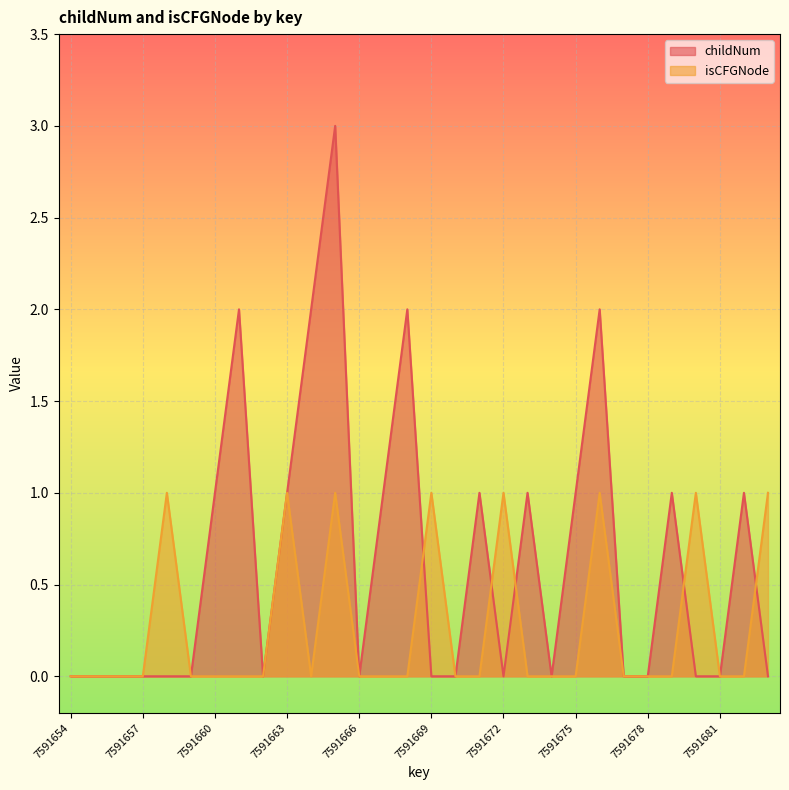

What are all the series names shown in the legend?

childNum, isCFGNode